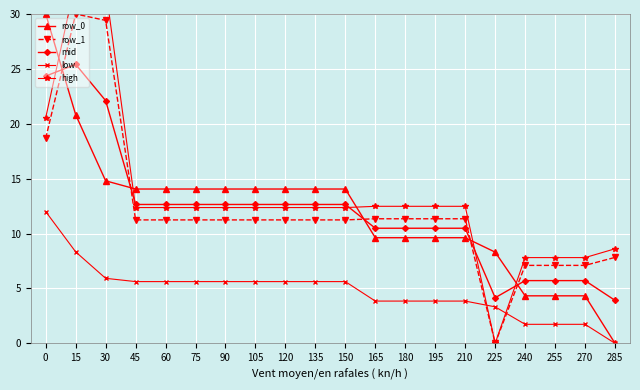

List the series in order of their peak value, highest first.

high, row_0, row_1, mid, low